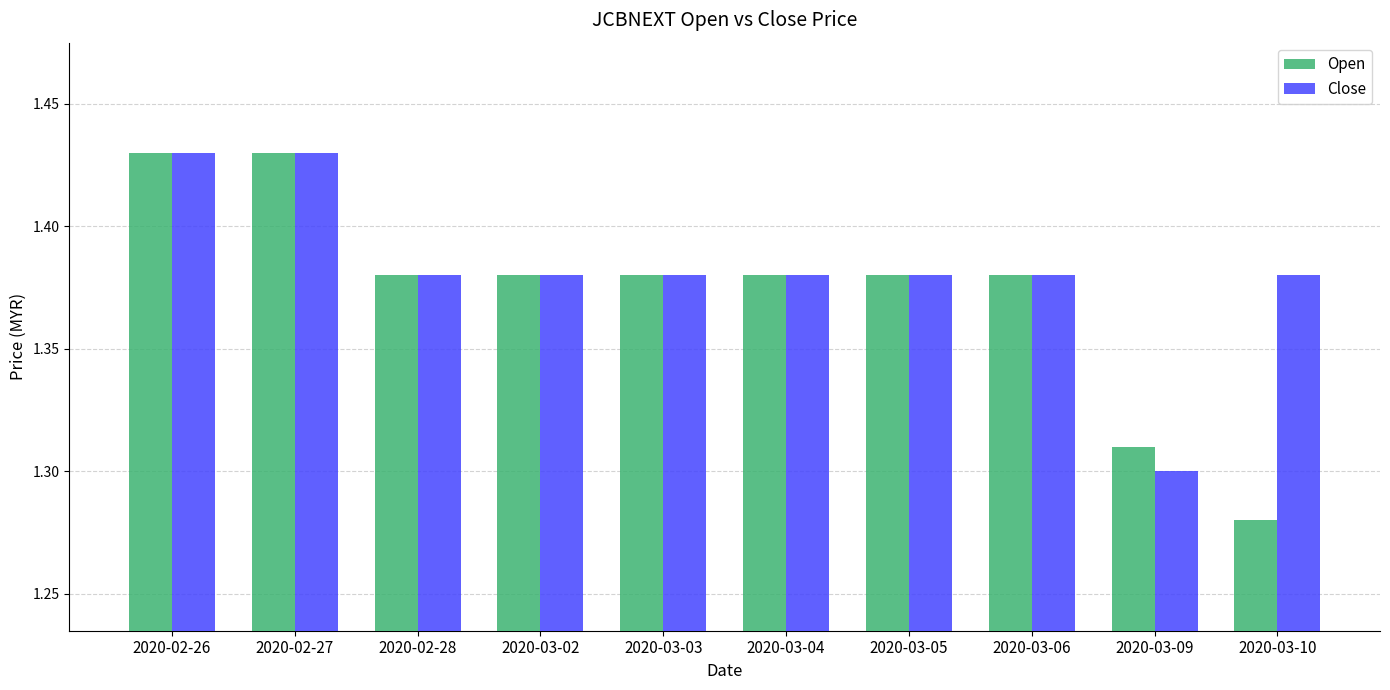

At which label does Open reach its minimum?

2020-03-10